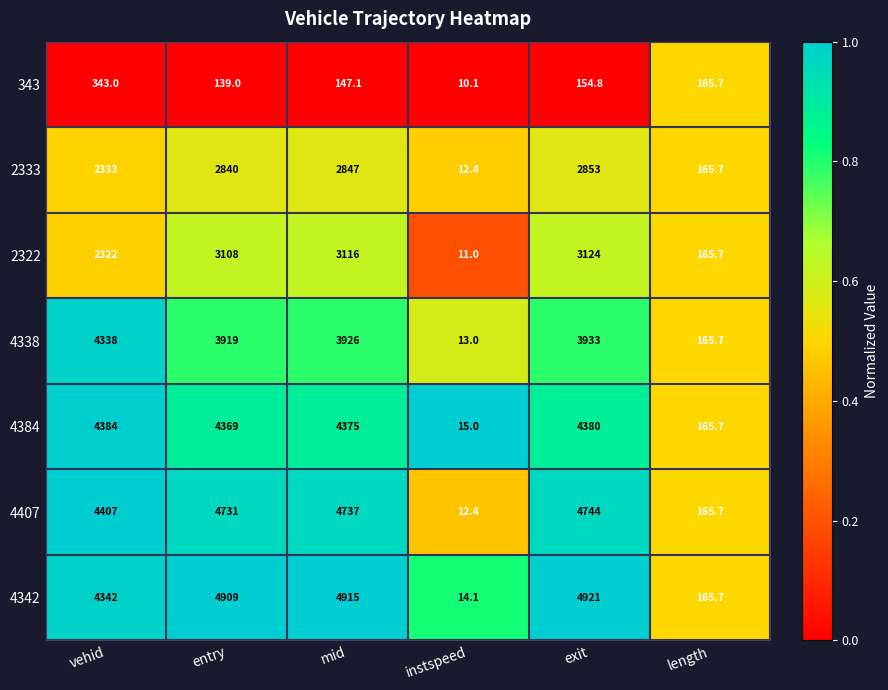

Is it true that 4384 equals 65.1 at length?

False